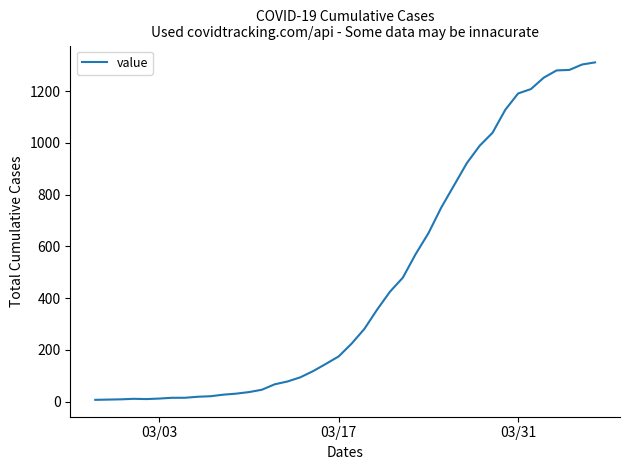

What is the sum of all values?

18423